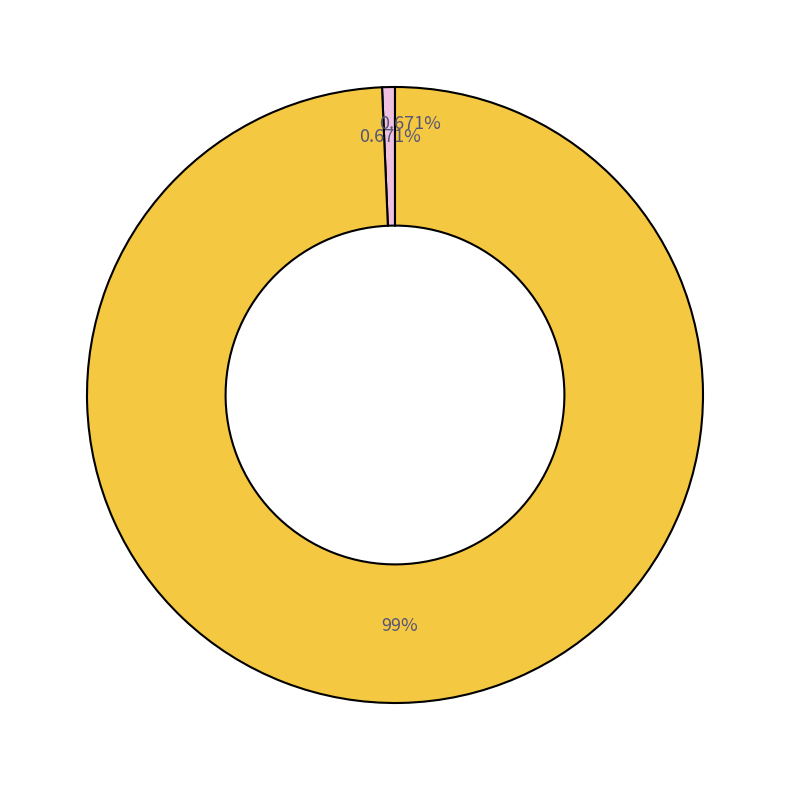

To the nearest percent, what portion does repositorium.csv represent?

1%